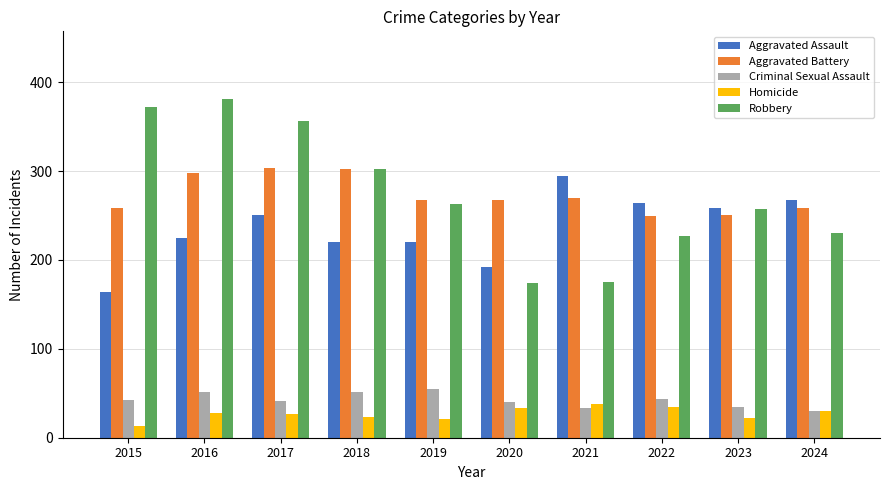

Read the Criminal Sexual Assault value at 2018, to the nearest 5.

50